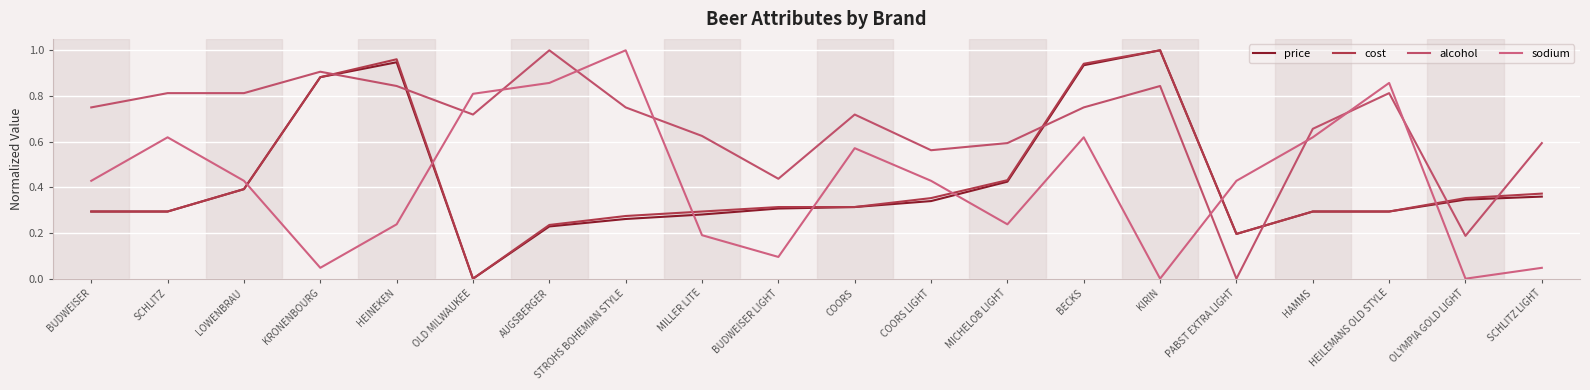

What is the difference between the maximum and minimum values in the cost series?

1.0